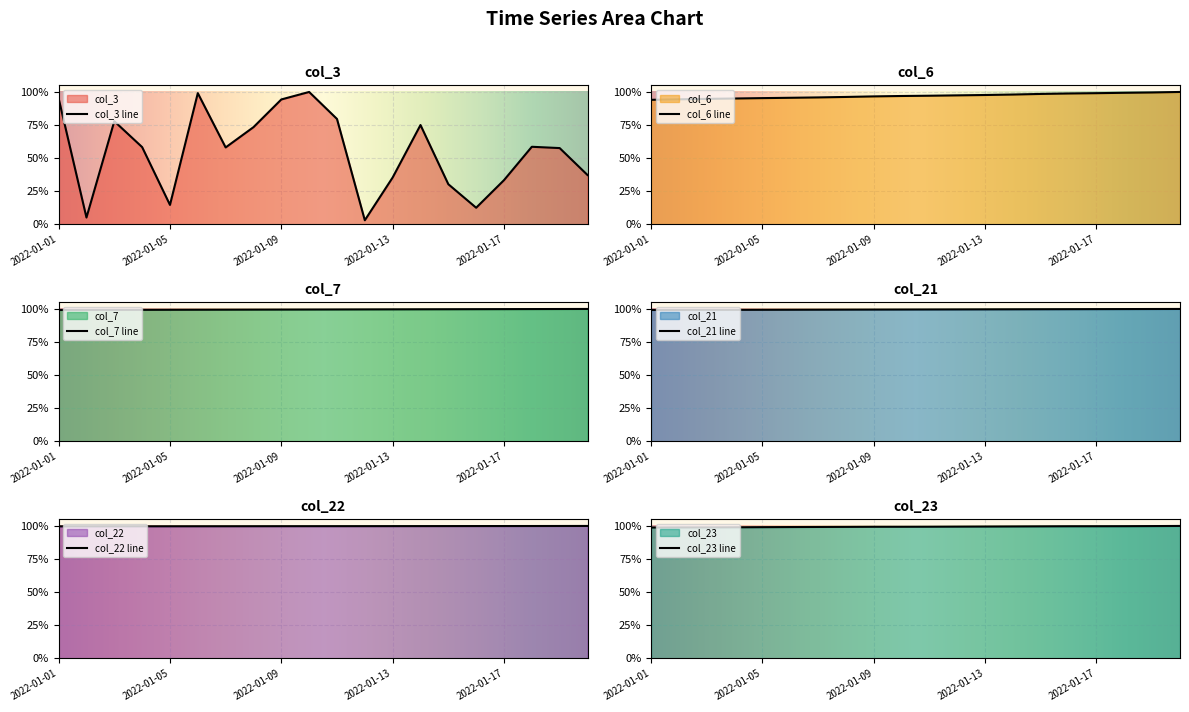

Which series has the largest total across all categories?

col_22